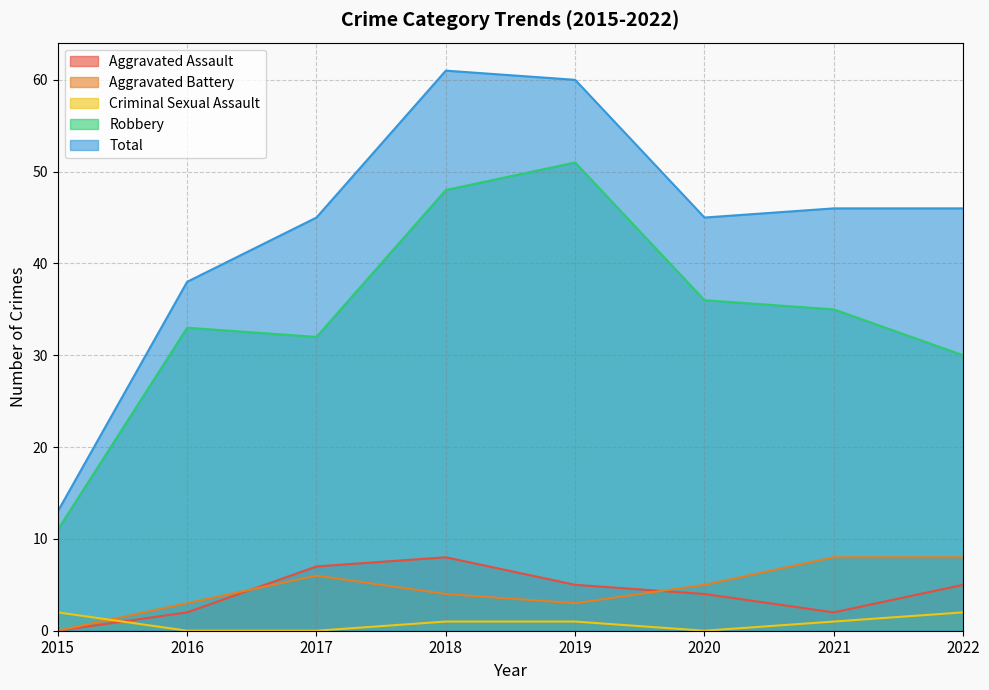

Which has a higher value, 2019 or 2021?

2019